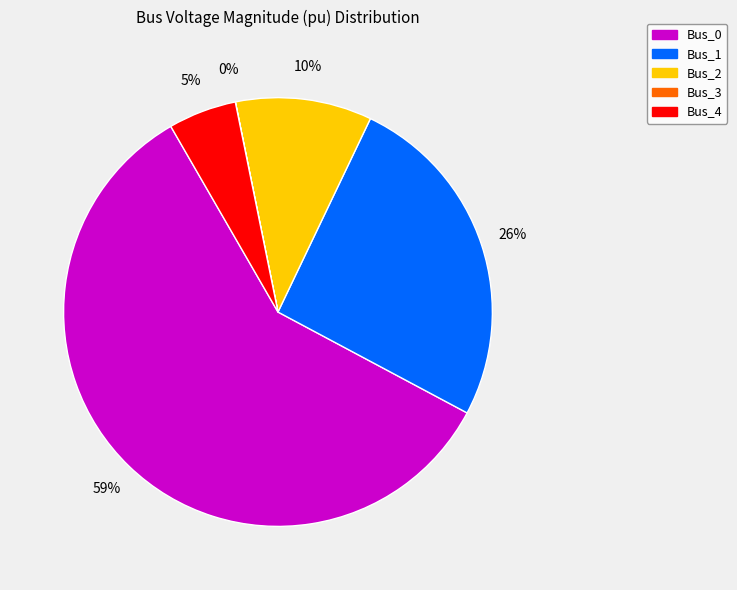

True or false: Bus_1 accounts for 26% of the total.

True